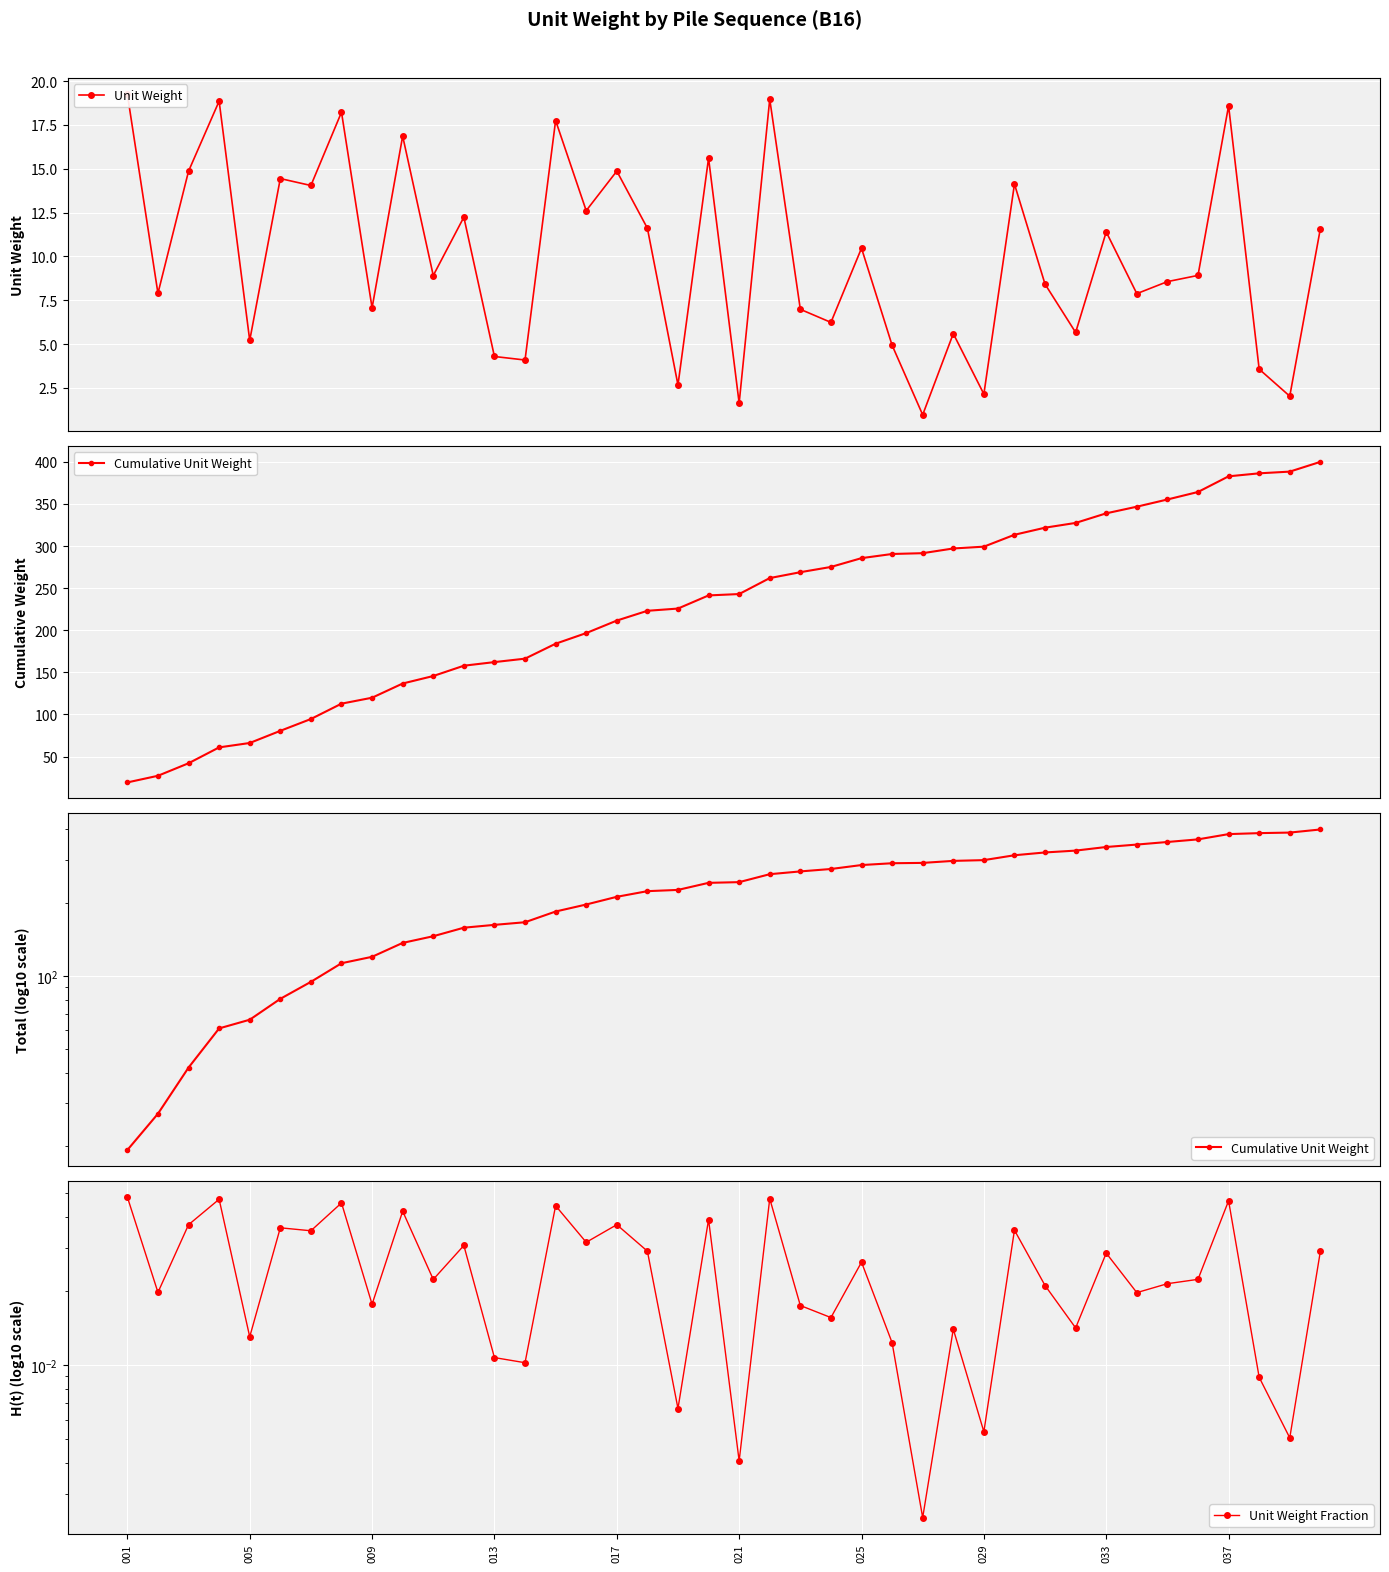

The Cumulative Unit Weight series shows 360.6 at 21. True or false?

False